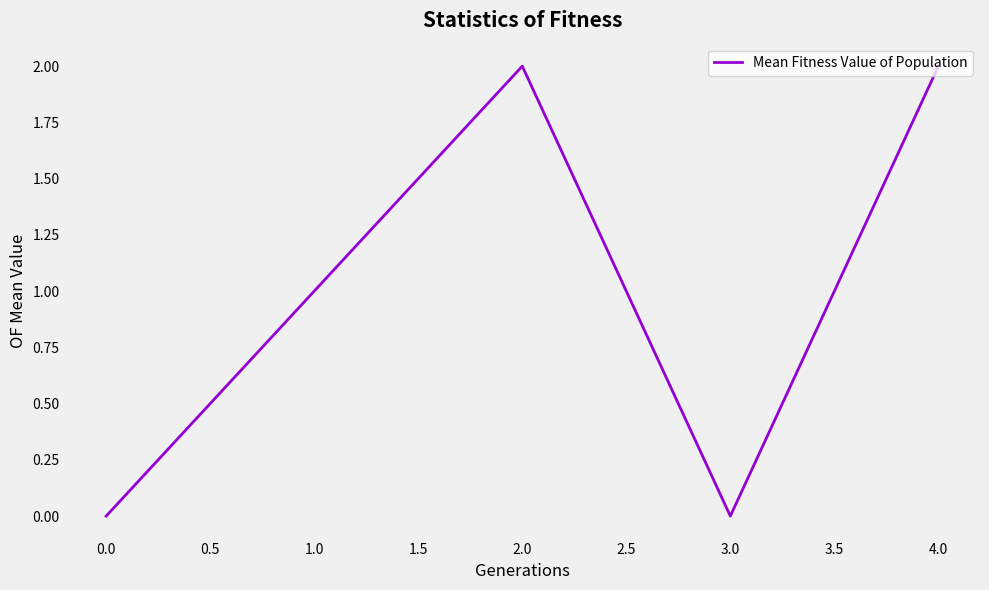

Reading left to right, what are all the values shown in this chart?

0	1	2	0	2